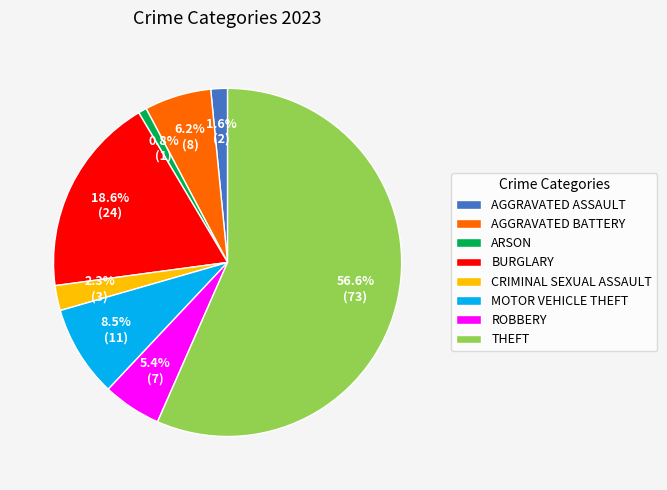

What percentage is NOT represented by THEFT?

43.4%